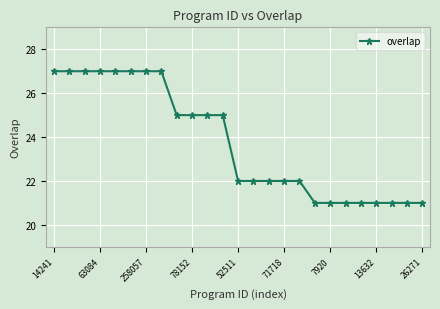

What is the minimum value shown in the chart?

21